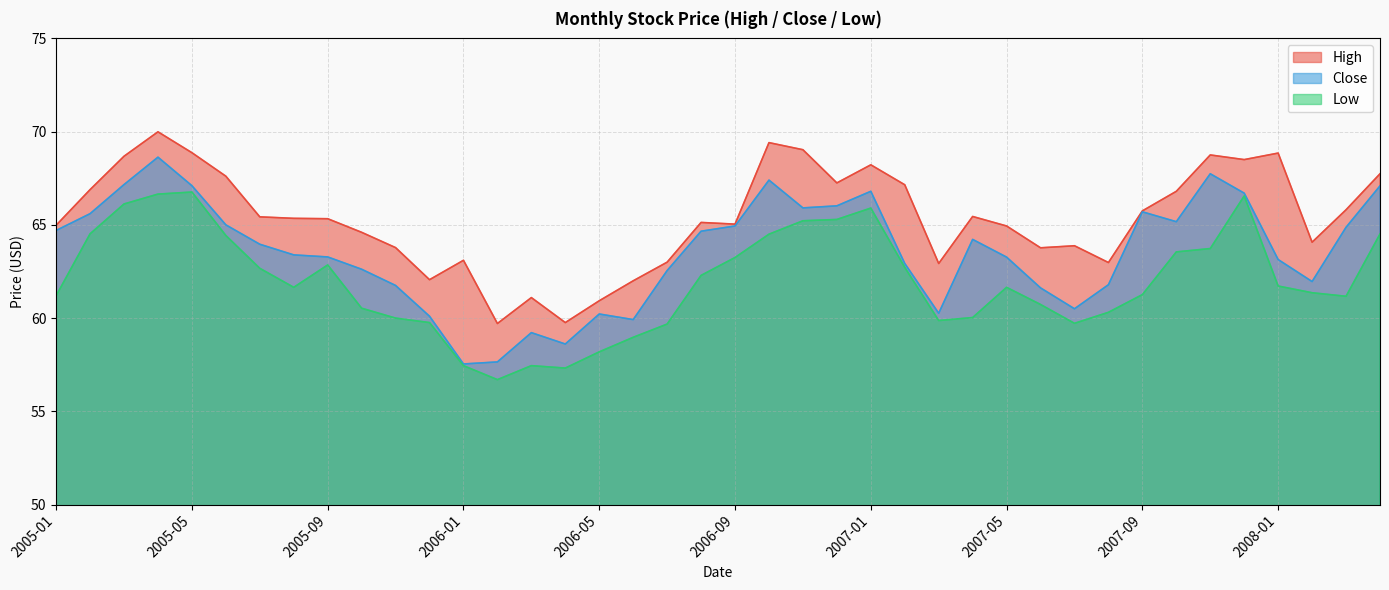

At how many categories does at least one series exceed 60?

38